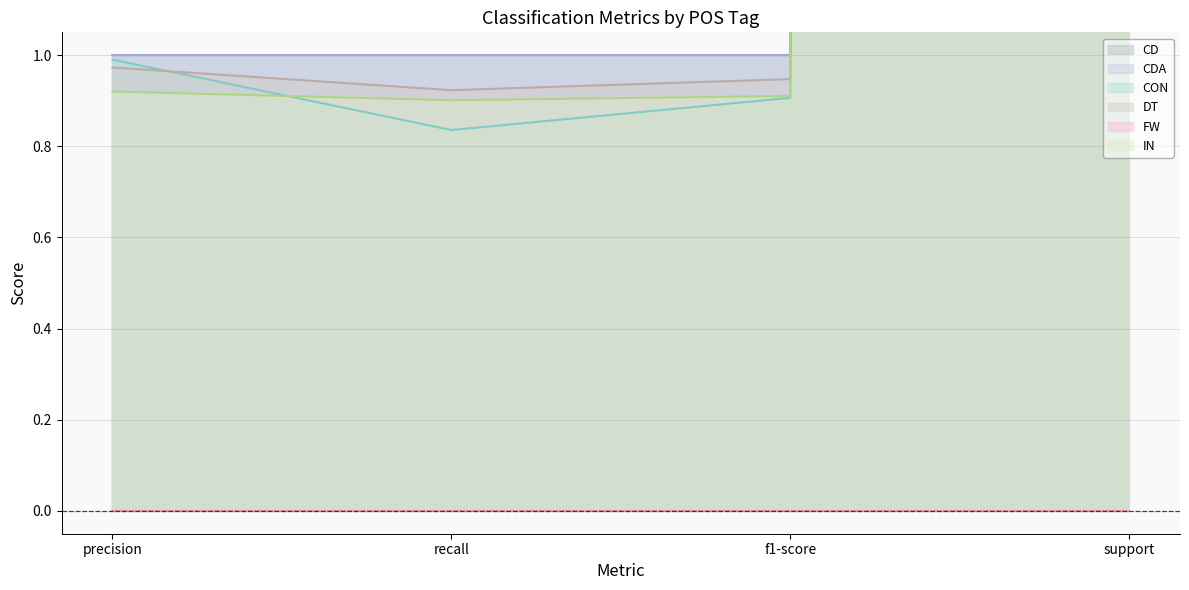

At which category is the sum across all series the highest?

support